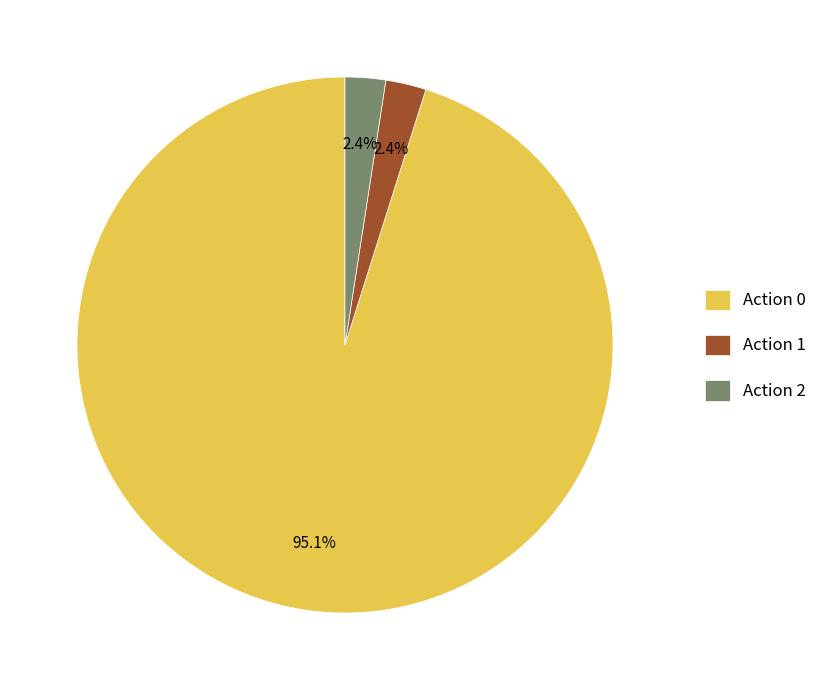

Which category has the biggest portion of the pie?

Action 0